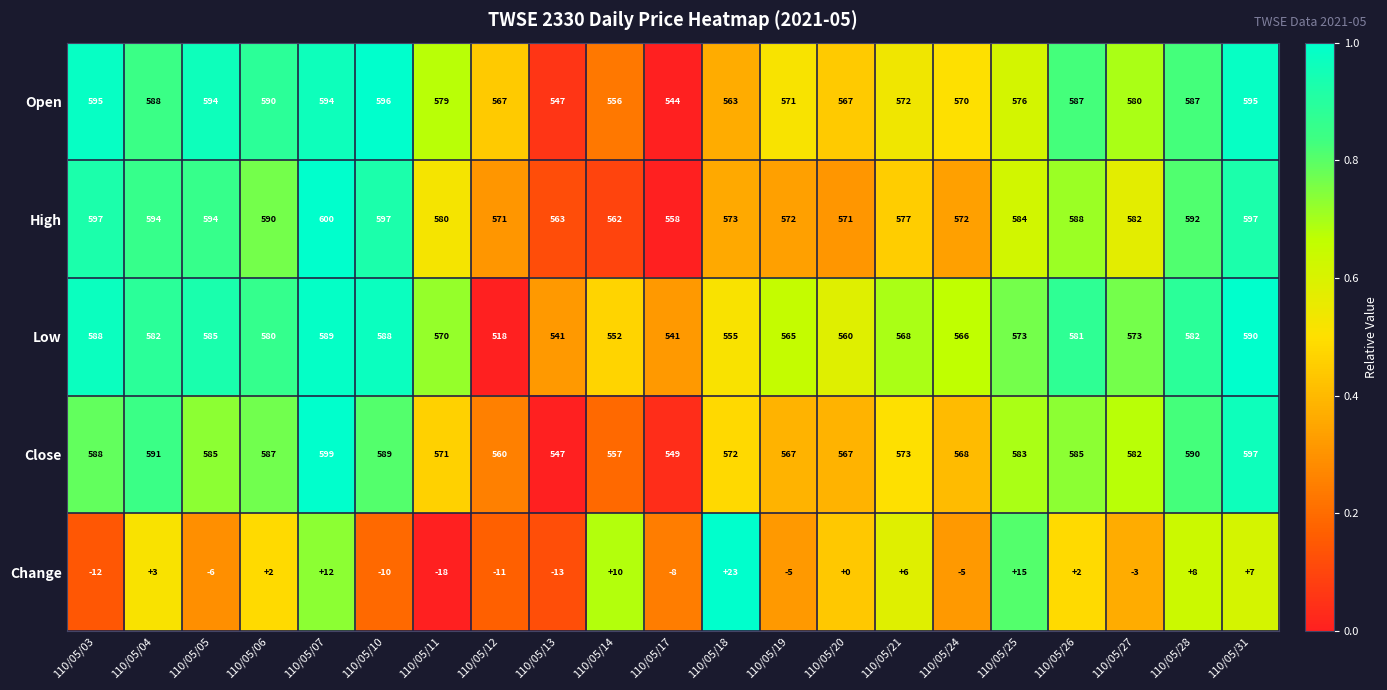

Count the number of data series in this chart.

5